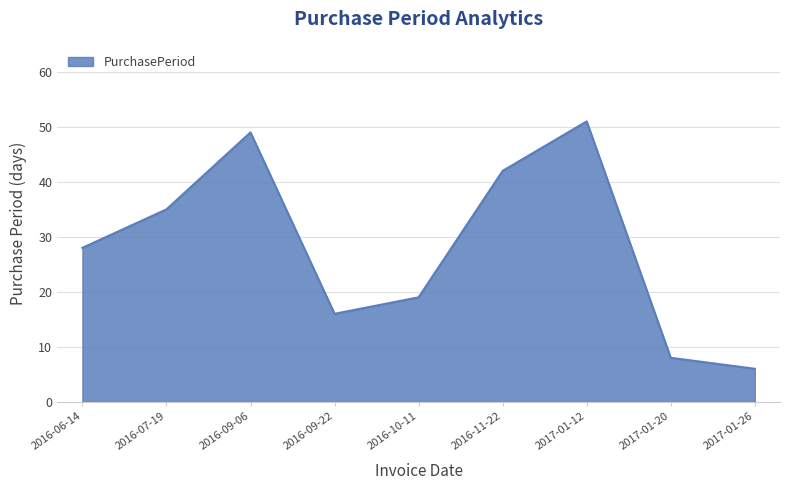

True or false: there are more than 0 points higher than both neighbors.

True